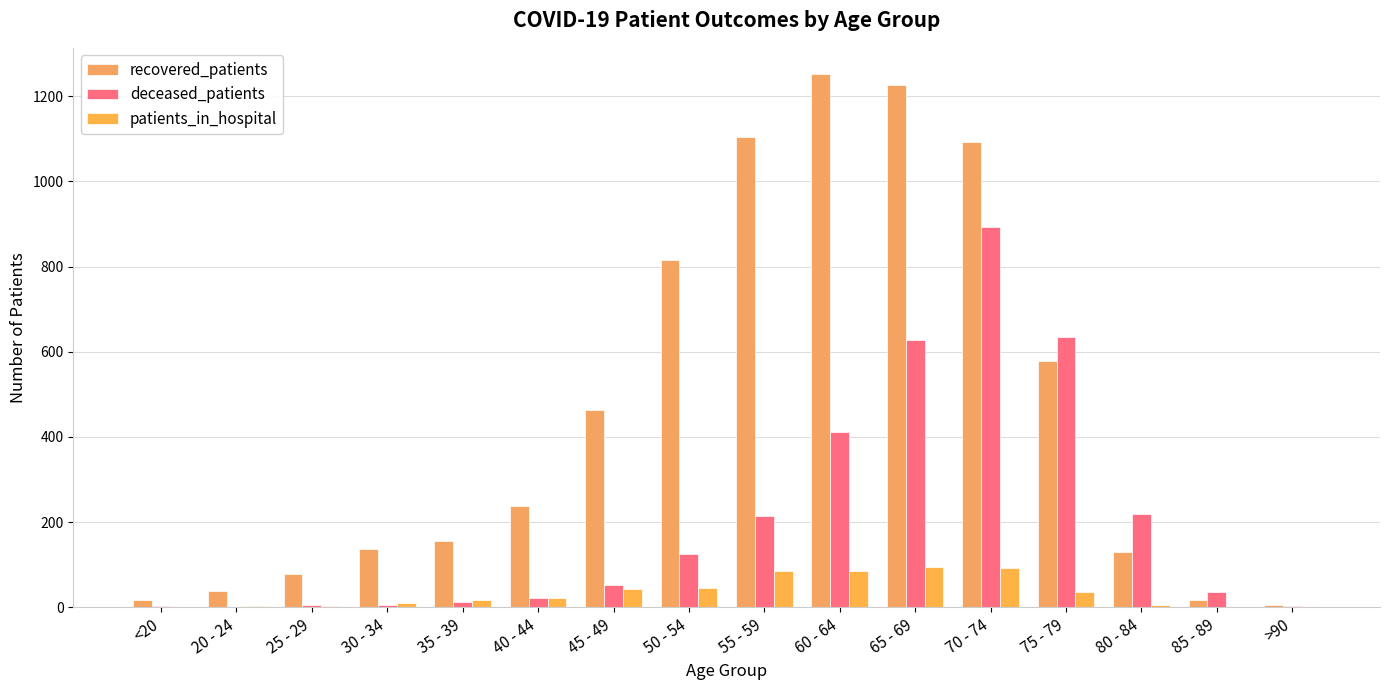

At which label is recovered_patients closest to 627?

75 - 79